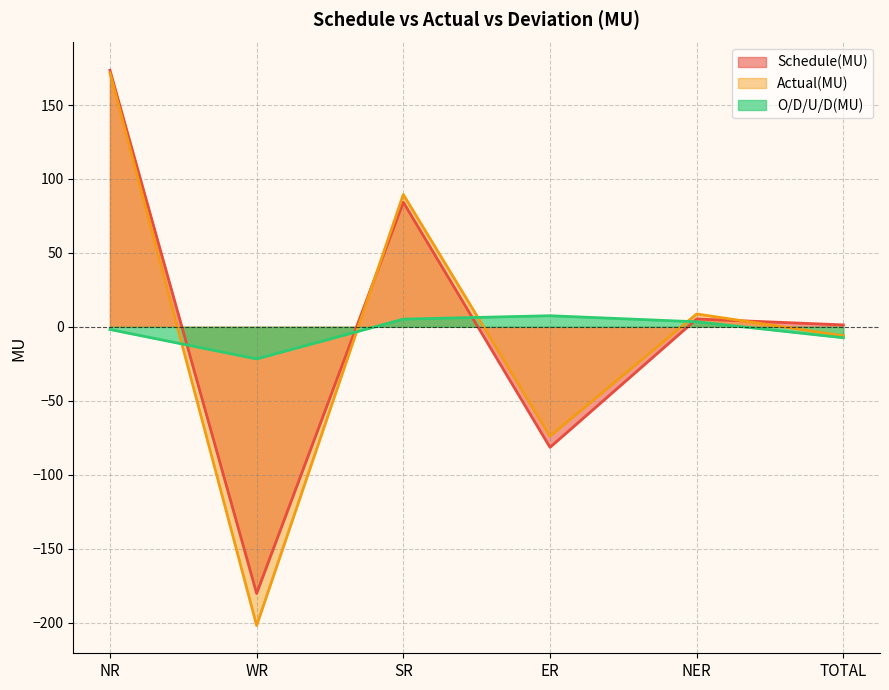

How many series are shown in this chart?

3